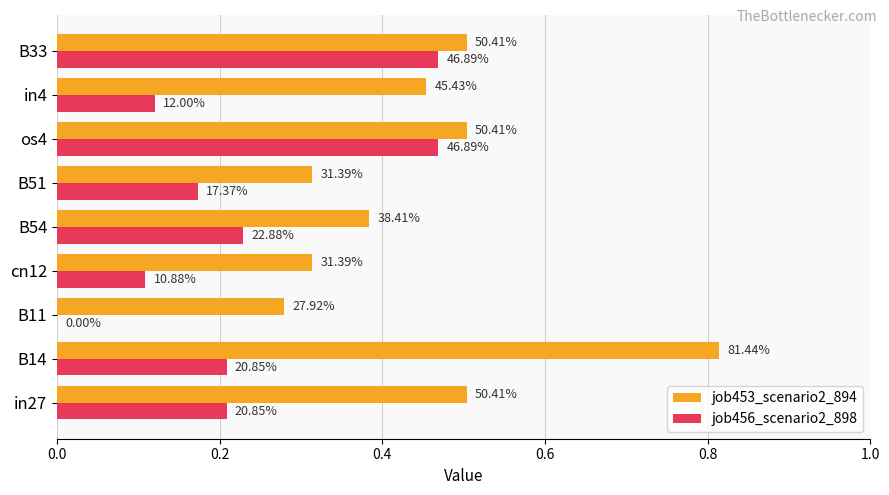

What are all the series names shown in the legend?

job453_scenario2_894, job456_scenario2_898